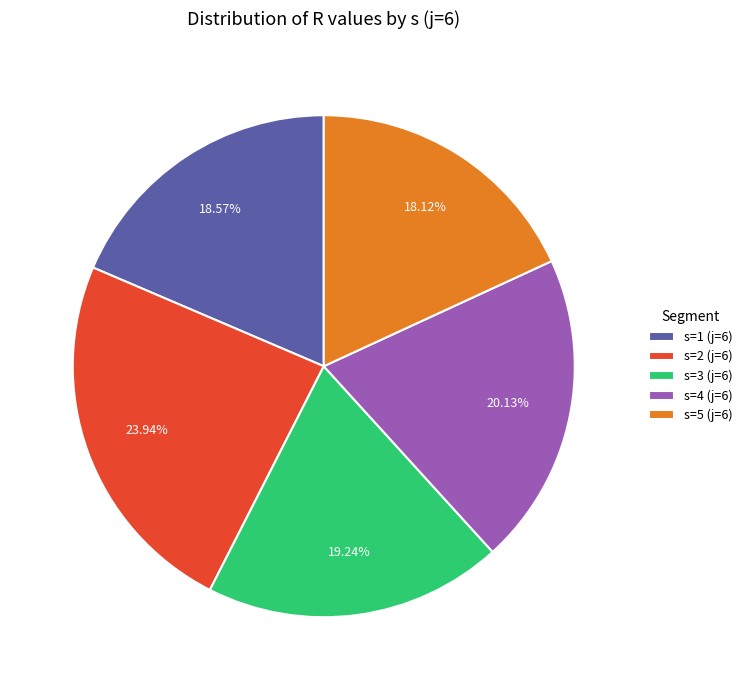

What percentage is the s=4 (j=6) slice, to the nearest percent?

20%